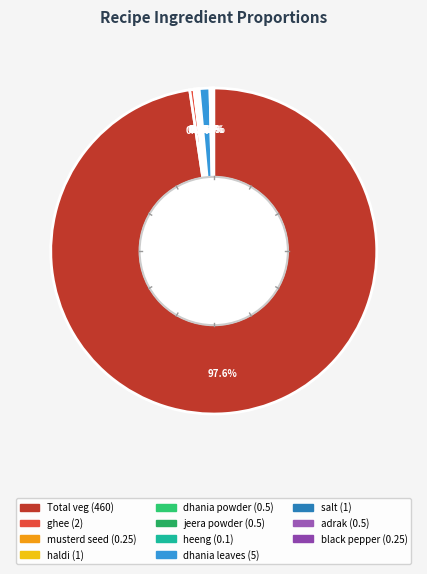

Does Total veg represent more than half of the total?

Yes